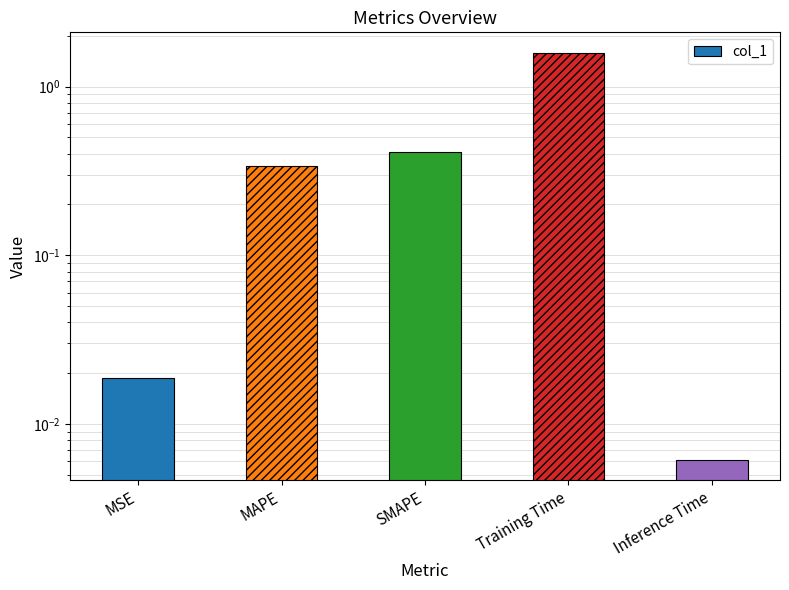

Is it true that the value at Training Time is 1.6?

True